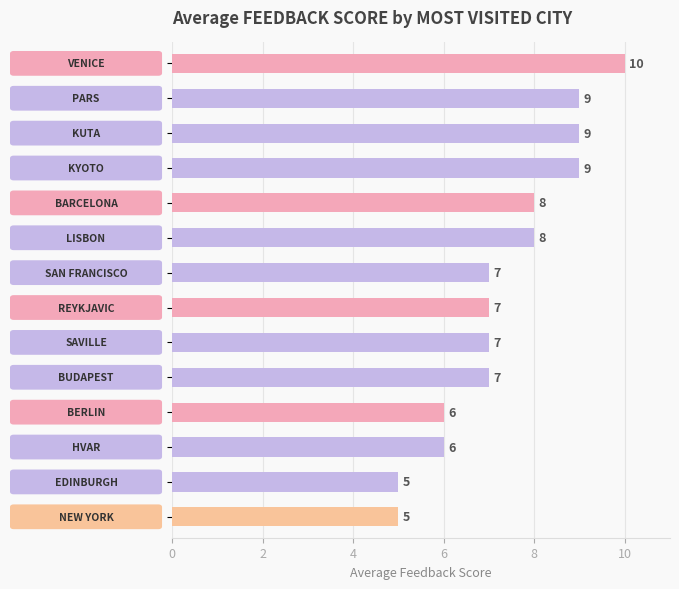

What is the greatest value displayed?

10